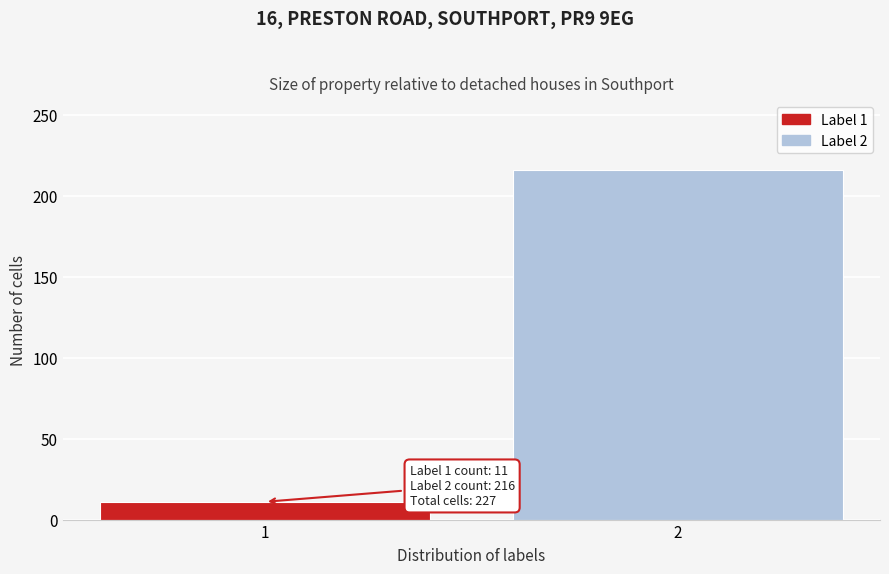

Reading left to right, transcribe all the data shown in this chart.

11	216